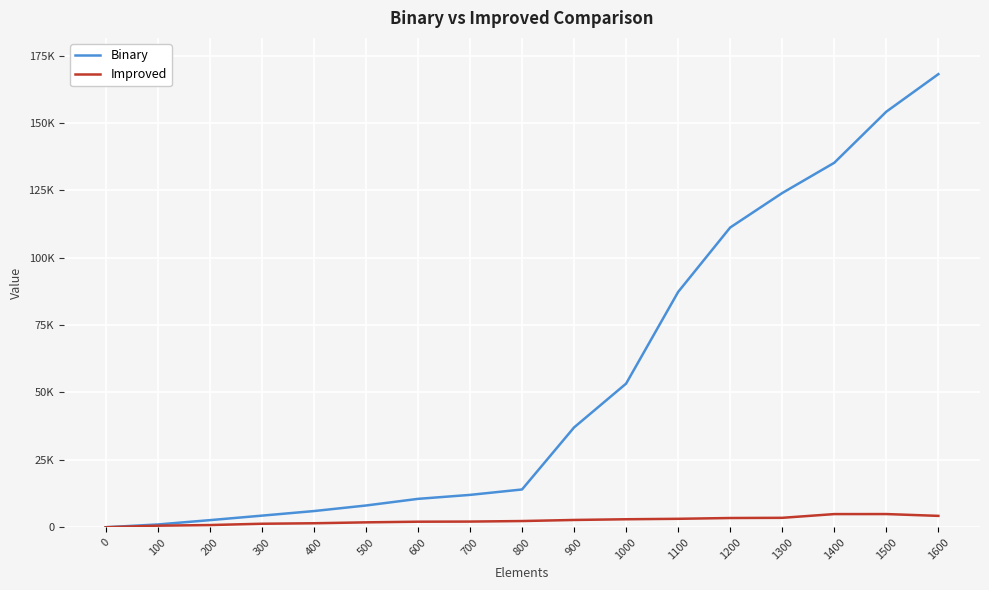

Which series has the largest total across all categories?

Binary